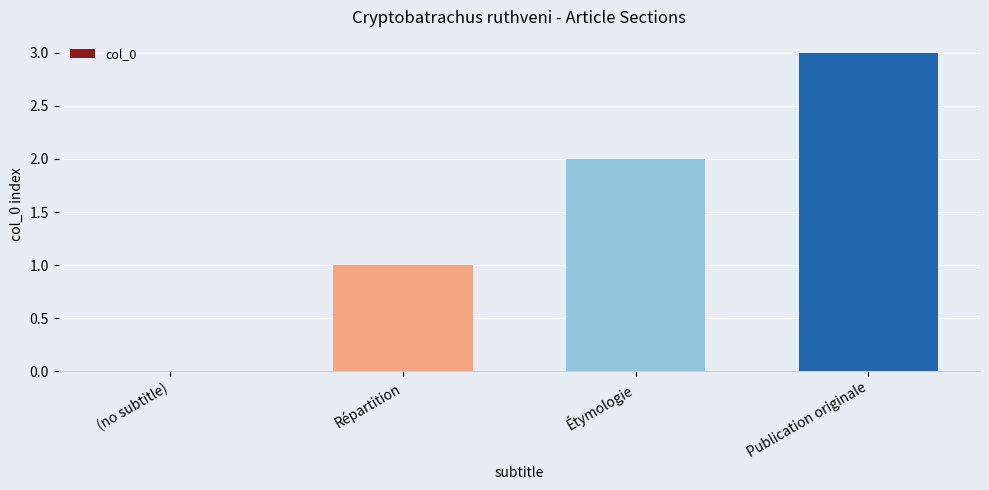

What is the greatest value displayed?

3